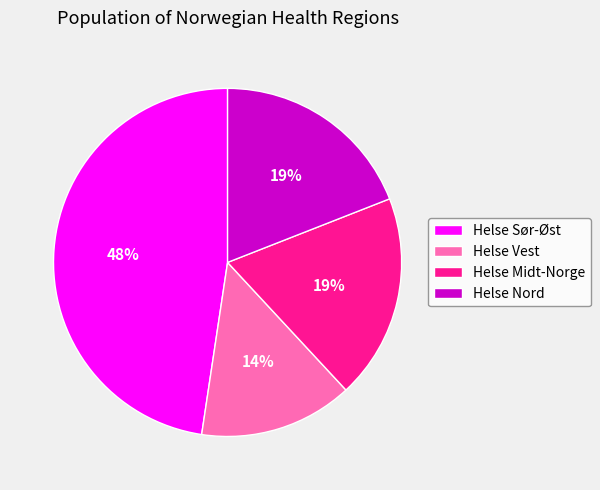

How many slices are in this pie chart?

4